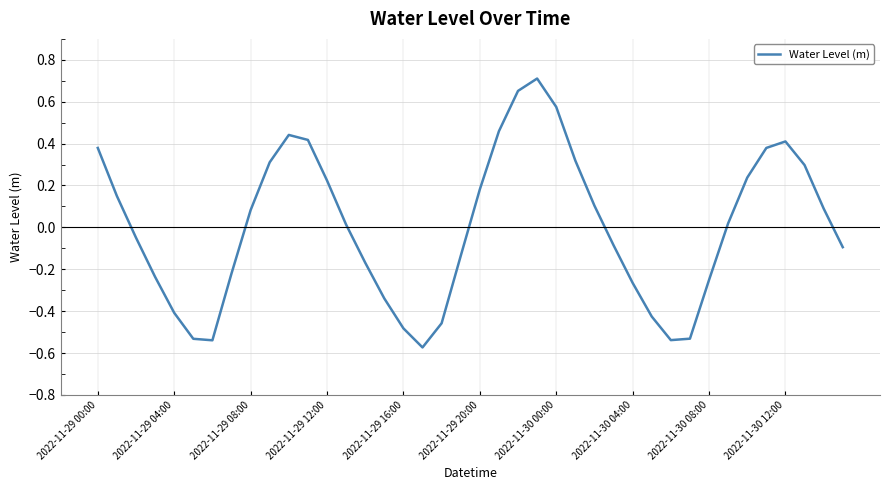

Does the chart have visible grid lines?

Yes